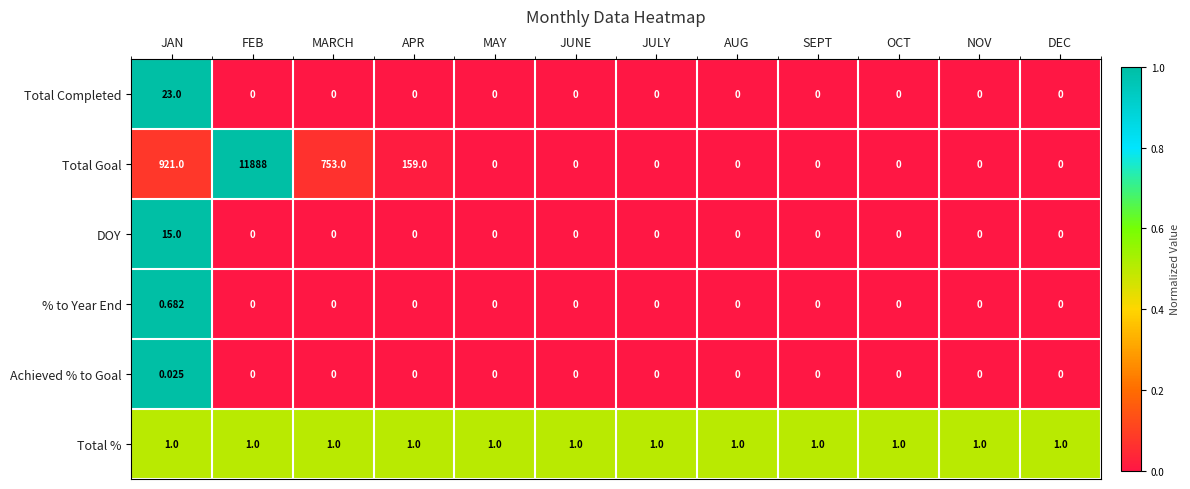

At which category is the sum across all series the highest?

FEB